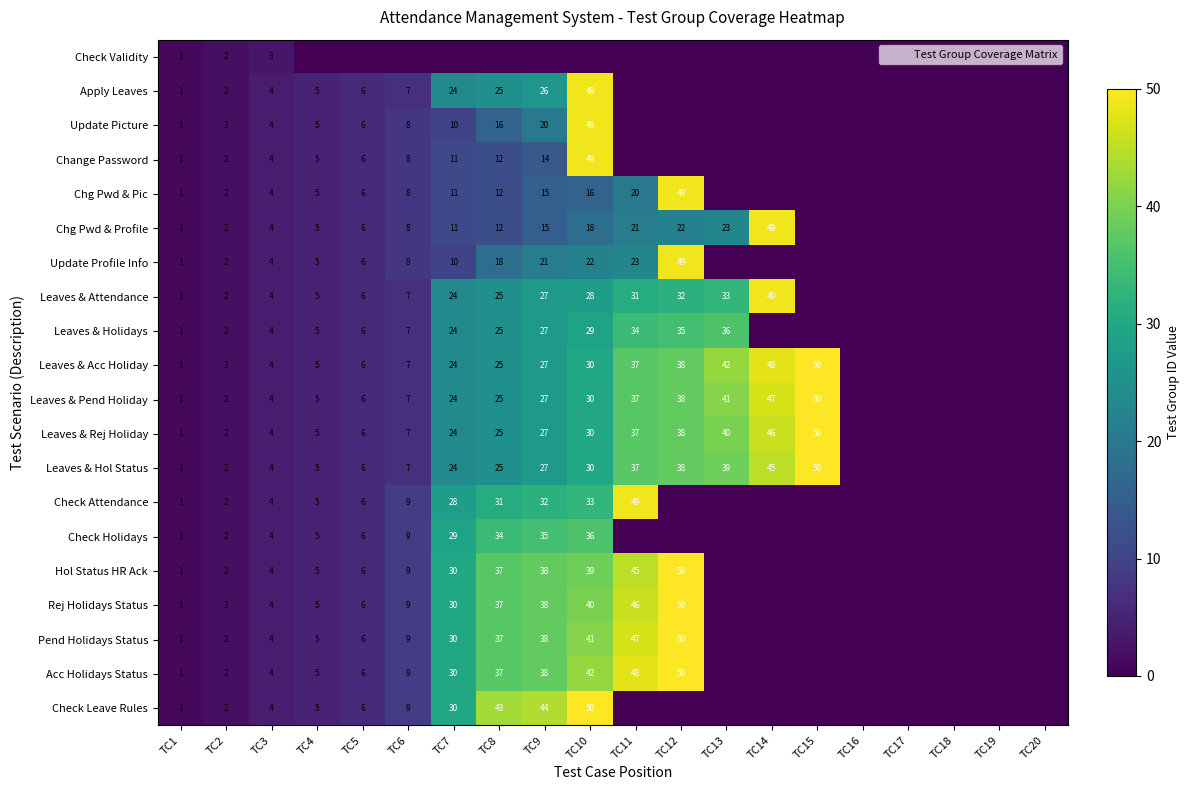

The Pend Holidays Status series shows 47 at TC11. True or false?

True